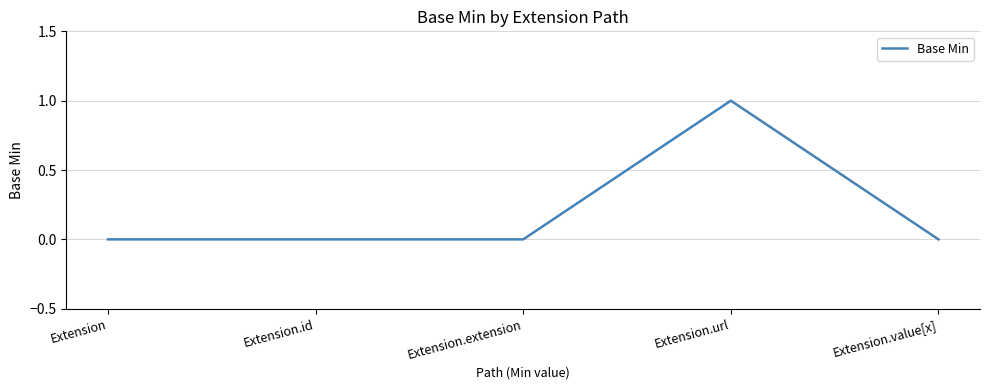

True or false: there are more than 2 points higher than both neighbors.

False